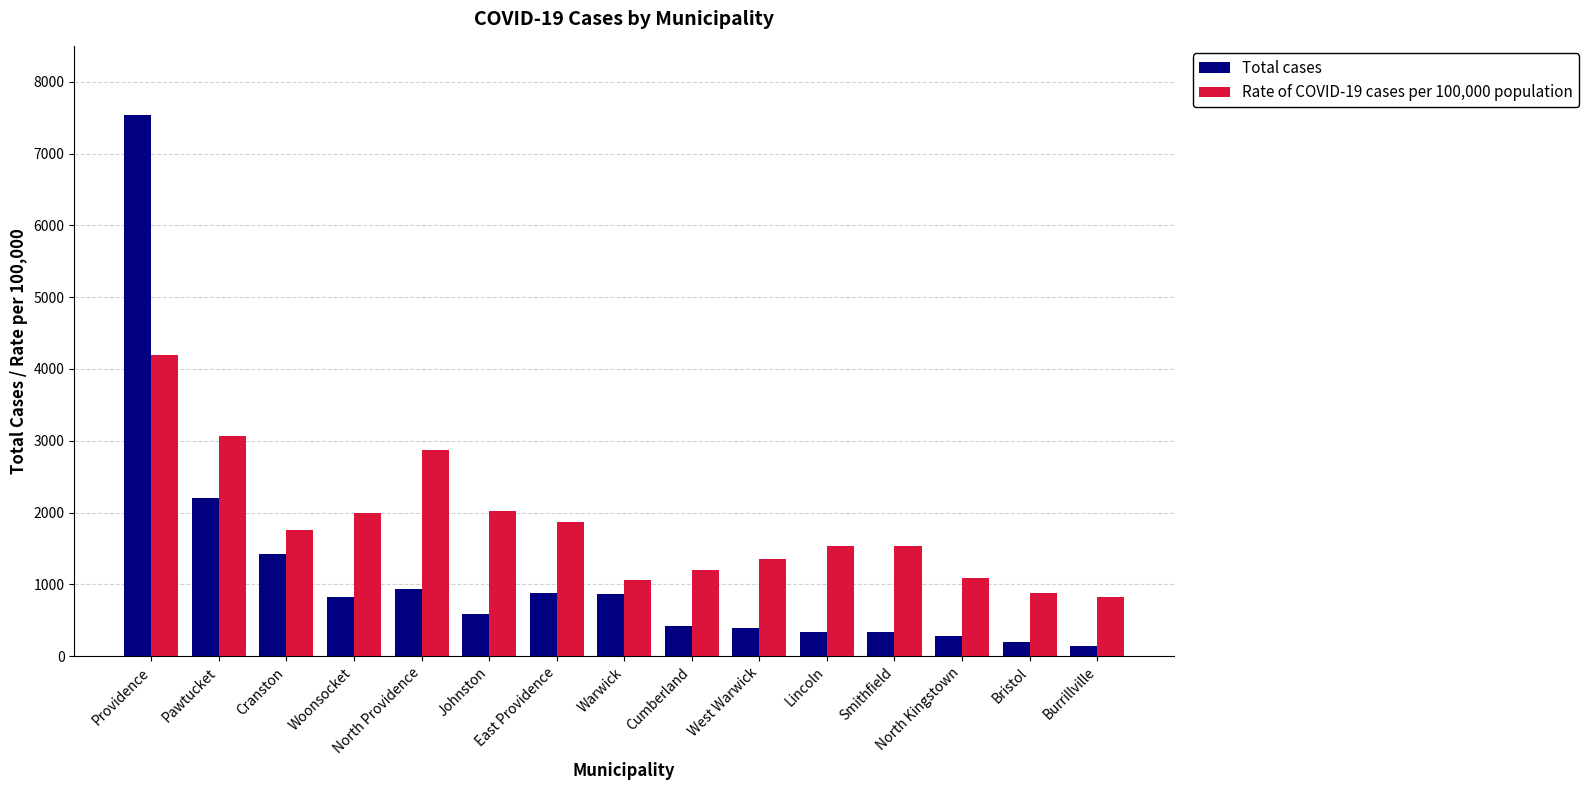

What is the difference between the maximum and minimum values in the Total cases series?

7394